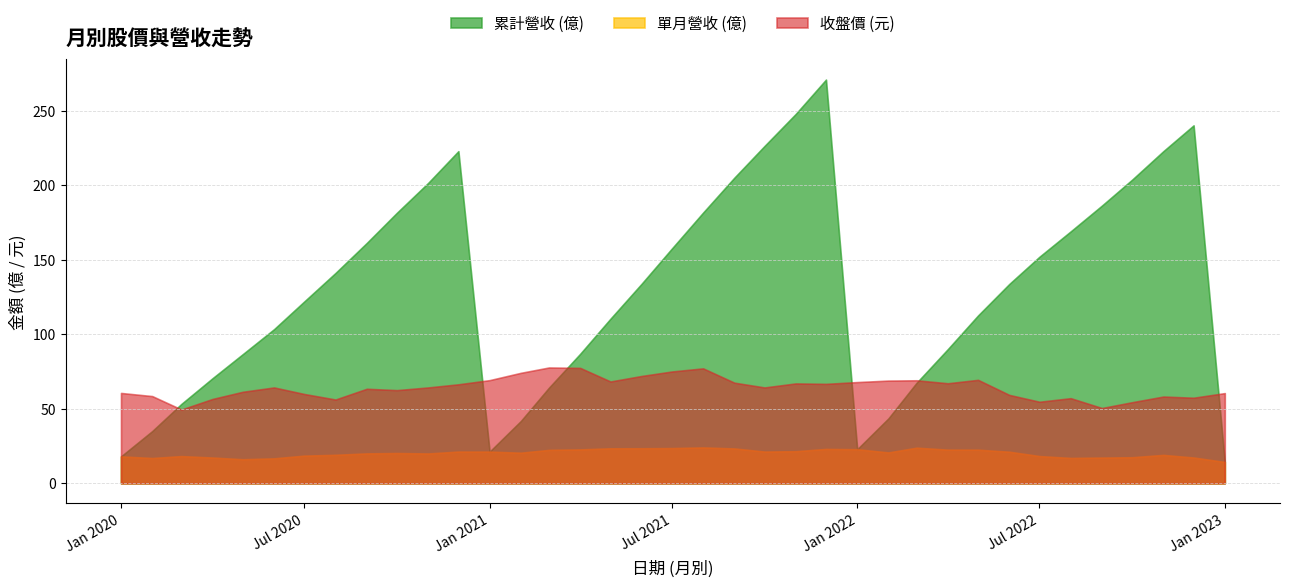

Reading left to right, transcribe all the data shown in this chart.

累計營收 (億): 2020-01-01=18.1	2020-02-01=35.0	2020-03-01=53.3	2020-04-01=70.5	2020-05-01=86.7	2020-06-01=103.4	2020-07-01=122.0	2020-08-01=141.1	2020-09-01=161.2	2020-10-01=181.5	2020-11-01=201.5	2020-12-01=222.8	2021-01-01=21.3	2021-02-01=41.8	2021-03-01=64.2	2021-04-01=86.9	2021-05-01=110.4	2021-06-01=133.9	2021-07-01=157.5	2021-08-01=181.6	2021-09-01=205.0	2021-10-01=226.3	2021-11-01=247.8	2021-12-01=270.8	2022-01-01=22.9	2022-02-01=43.5	2022-03-01=67.5	2022-04-01=90.0	2022-05-01=112.6	2022-06-01=133.7	2022-07-01=152.0	2022-08-01=169.0	2022-09-01=186.3	2022-10-01=203.7	2022-11-01=222.8	2022-12-01=240.1	2023-01-01=14.3
單月營收 (億): 2020-01-01=18.1	2020-02-01=16.9	2020-03-01=18.2	2020-04-01=17.3	2020-05-01=16.1	2020-06-01=16.7	2020-07-01=18.6	2020-08-01=19.1	2020-09-01=20.1	2020-10-01=20.3	2020-11-01=20.0	2020-12-01=21.3	2021-01-01=21.3	2021-02-01=20.5	2021-03-01=22.4	2021-04-01=22.7	2021-05-01=23.5	2021-06-01=23.5	2021-07-01=23.6	2021-08-01=24.1	2021-09-01=23.4	2021-10-01=21.3	2021-11-01=21.5	2021-12-01=23.1	2022-01-01=22.9	2022-02-01=20.7	2022-03-01=23.9	2022-04-01=22.6	2022-05-01=22.5	2022-06-01=21.2	2022-07-01=18.3	2022-08-01=17.0	2022-09-01=17.2	2022-10-01=17.5	2022-11-01=19.1	2022-12-01=17.3	2023-01-01=14.3
收盤價 (元): 2020-01-01=60.6	2020-02-01=58.5	2020-03-01=49.5	2020-04-01=56.6	2020-05-01=61.4	2020-06-01=64.3	2020-07-01=59.9	2020-08-01=56.2	2020-09-01=63.4	2020-10-01=62.5	2020-11-01=64.3	2020-12-01=66.4	2021-01-01=69.2	2021-02-01=74.1	2021-03-01=77.7	2021-04-01=77.4	2021-05-01=68.3	2021-06-01=72.0	2021-07-01=75.0	2021-08-01=77.1	2021-09-01=67.5	2021-10-01=64.3	2021-11-01=67.0	2021-12-01=66.7	2022-01-01=67.9	2022-02-01=68.9	2022-03-01=69.1	2022-04-01=67.1	2022-05-01=69.4	2022-06-01=59.3	2022-07-01=54.7	2022-08-01=57.1	2022-09-01=50.5	2022-10-01=54.4	2022-11-01=58.2	2022-12-01=57.4	2023-01-01=60.5